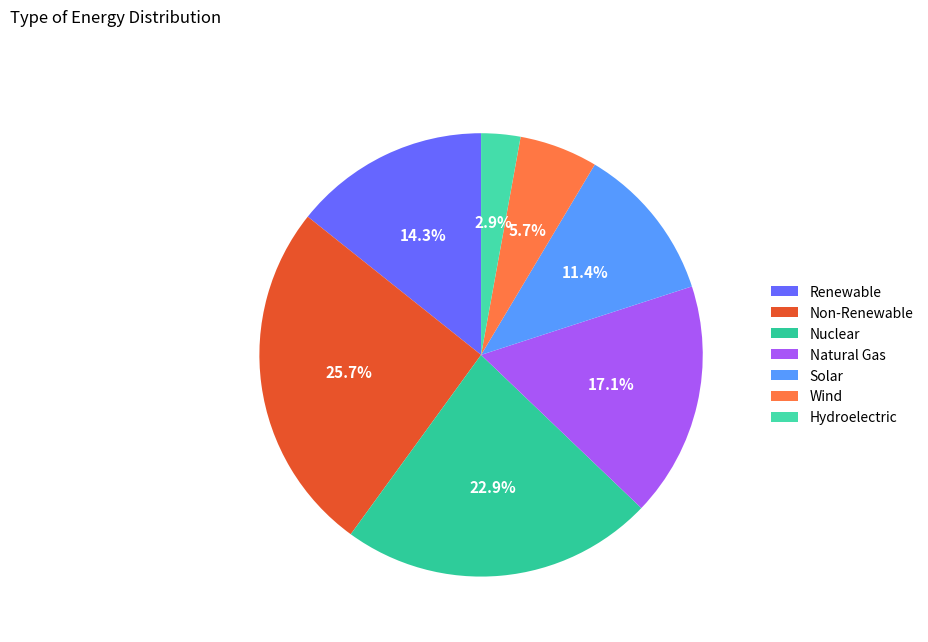

To the nearest percent, what portion does Non-Renewable represent?

26%